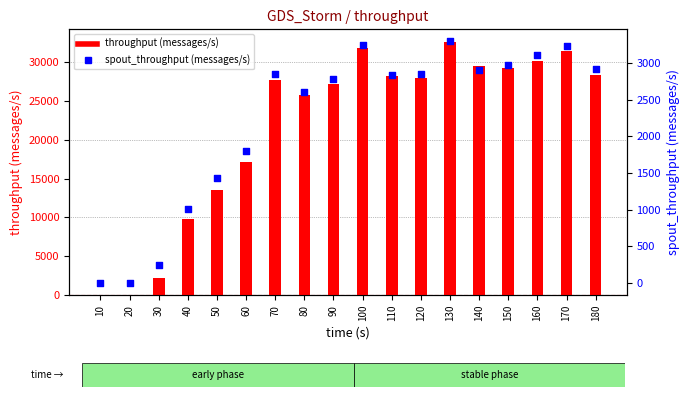

Which series reaches the minimum Y coordinate?

throughput (messages/s)